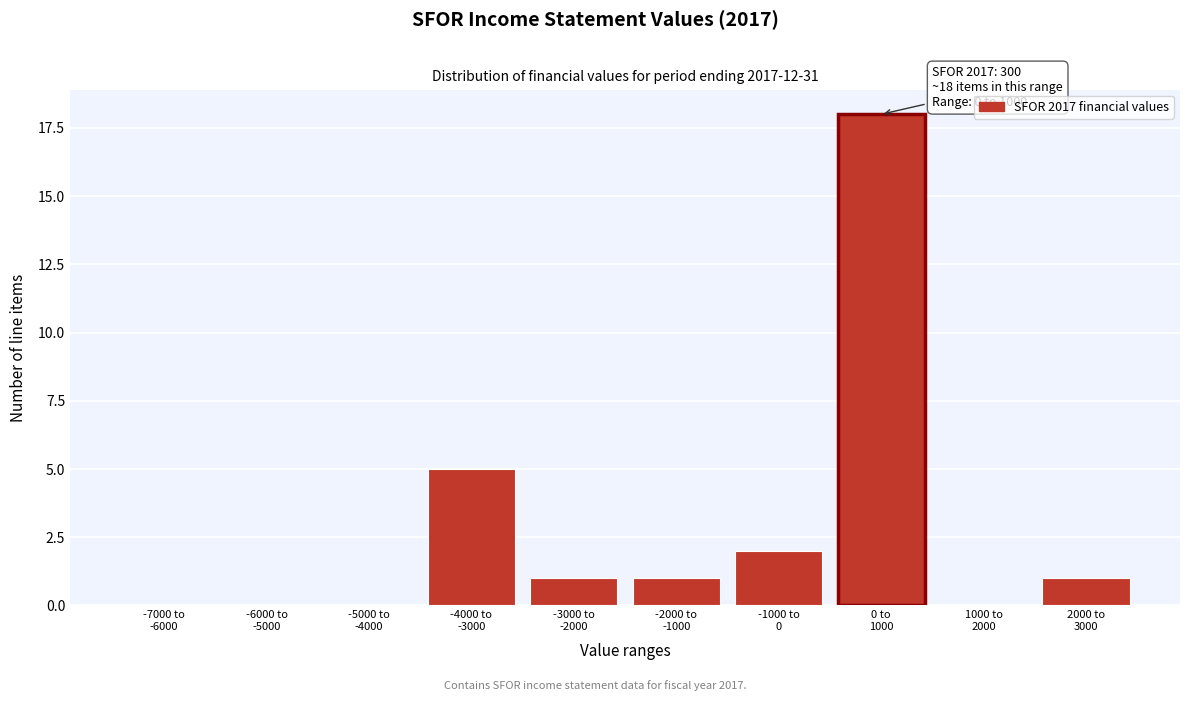

What is the maximum value shown in the chart?

18